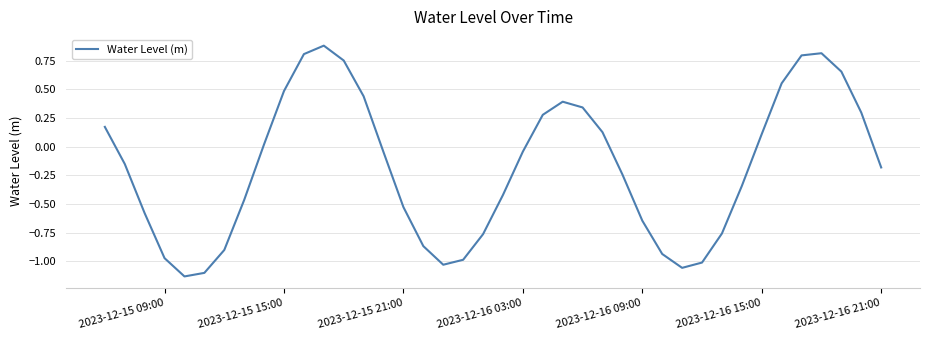

What is the greatest value displayed?

0.9